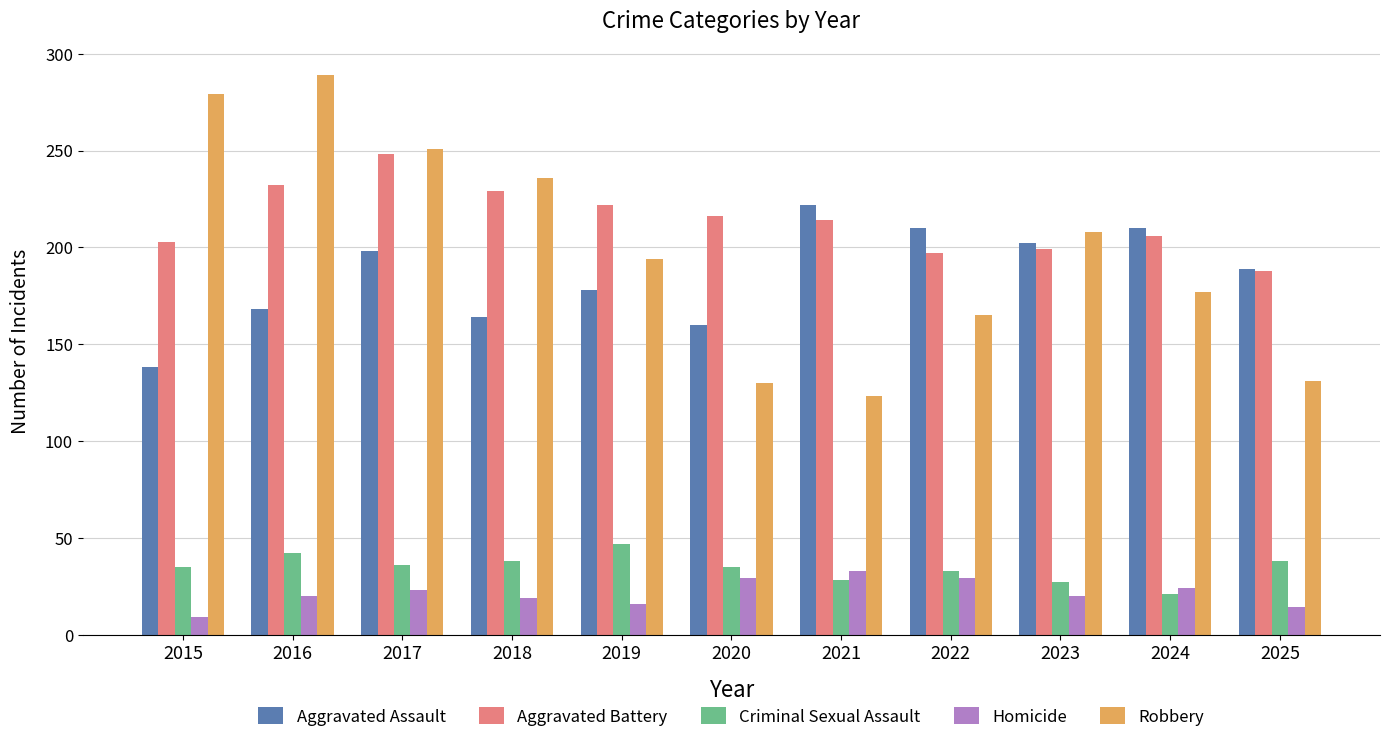

What are all the series names shown in the legend?

Aggravated Assault, Aggravated Battery, Criminal Sexual Assault, Homicide, Robbery